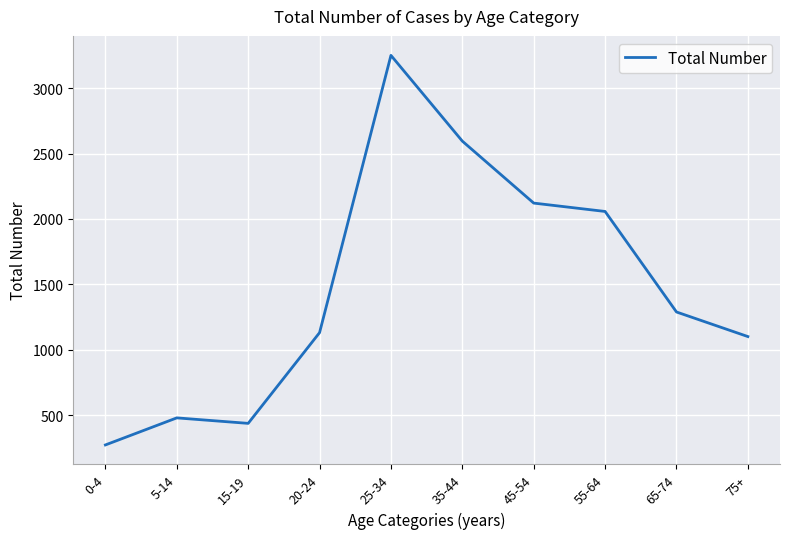

What is the ratio of the value at 45-54 to the value at 15-19?

4.9